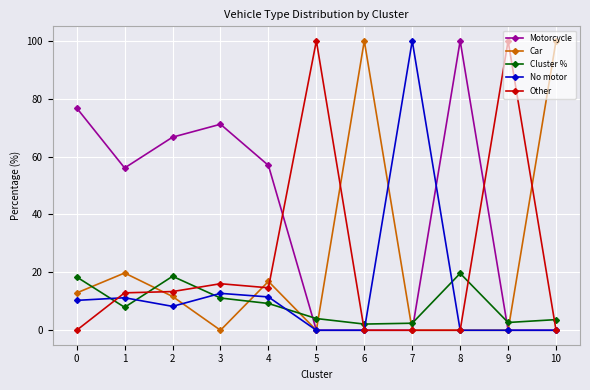

The value of Motorcycle at 3 is 113.9. True or false?

False